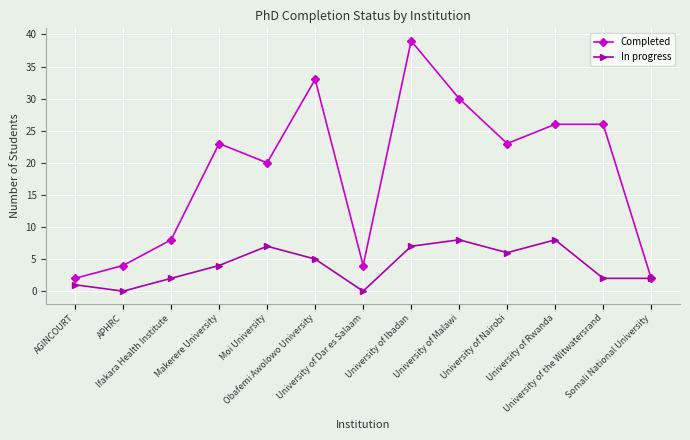

Which category has the highest value in the Completed series?

University of Ibadan